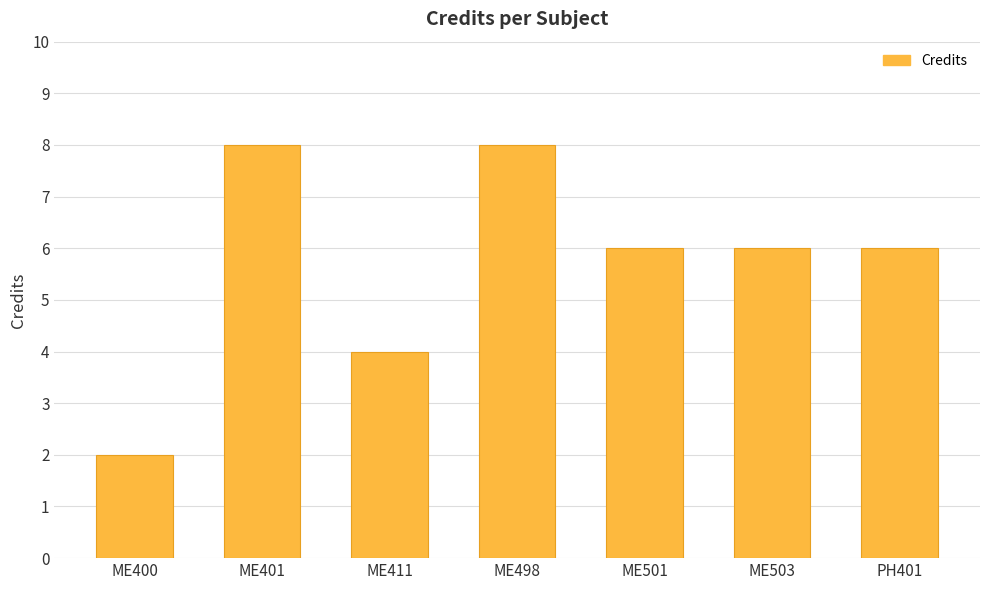

What is the sum of all values?

40